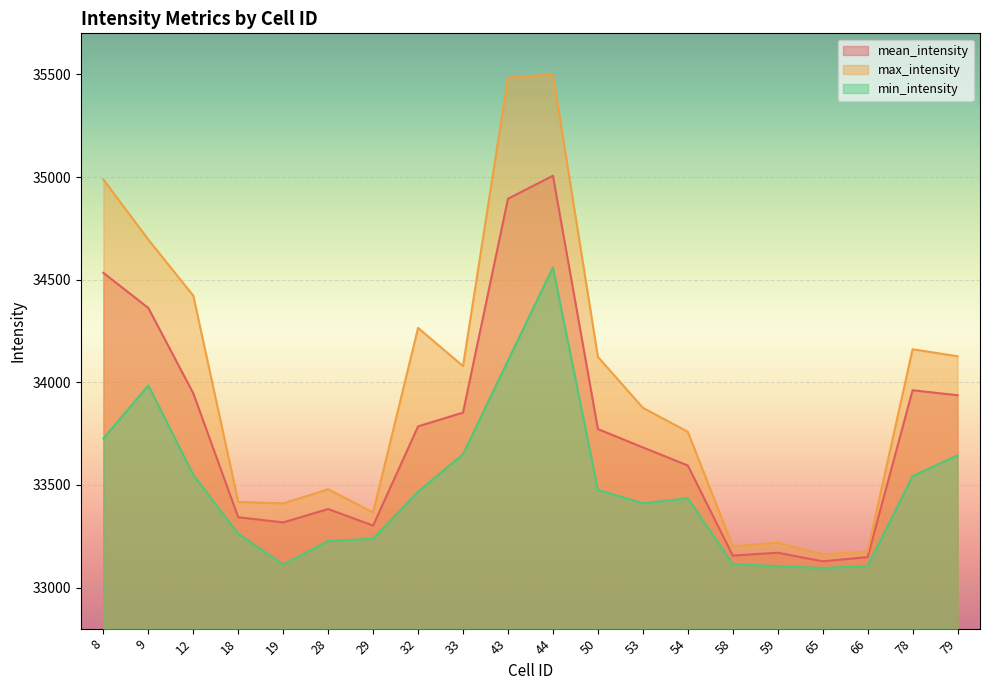

How many lines are shown in the chart?

3